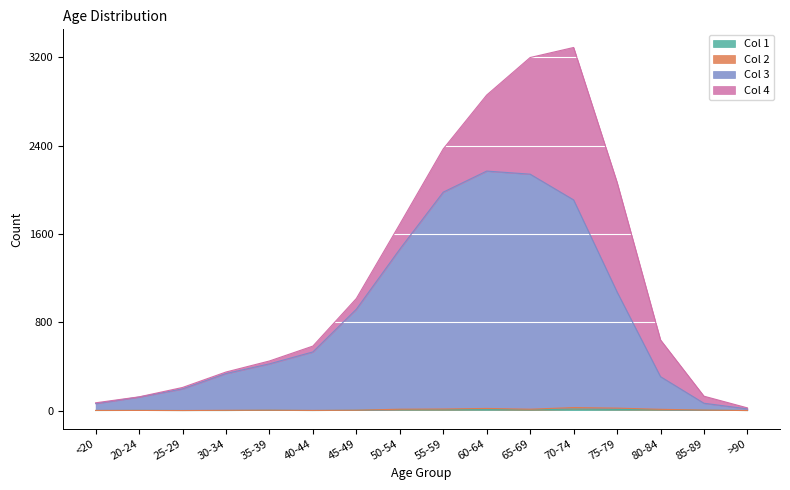

True or false: Col 3 and Col 1 intersect in this chart.

False